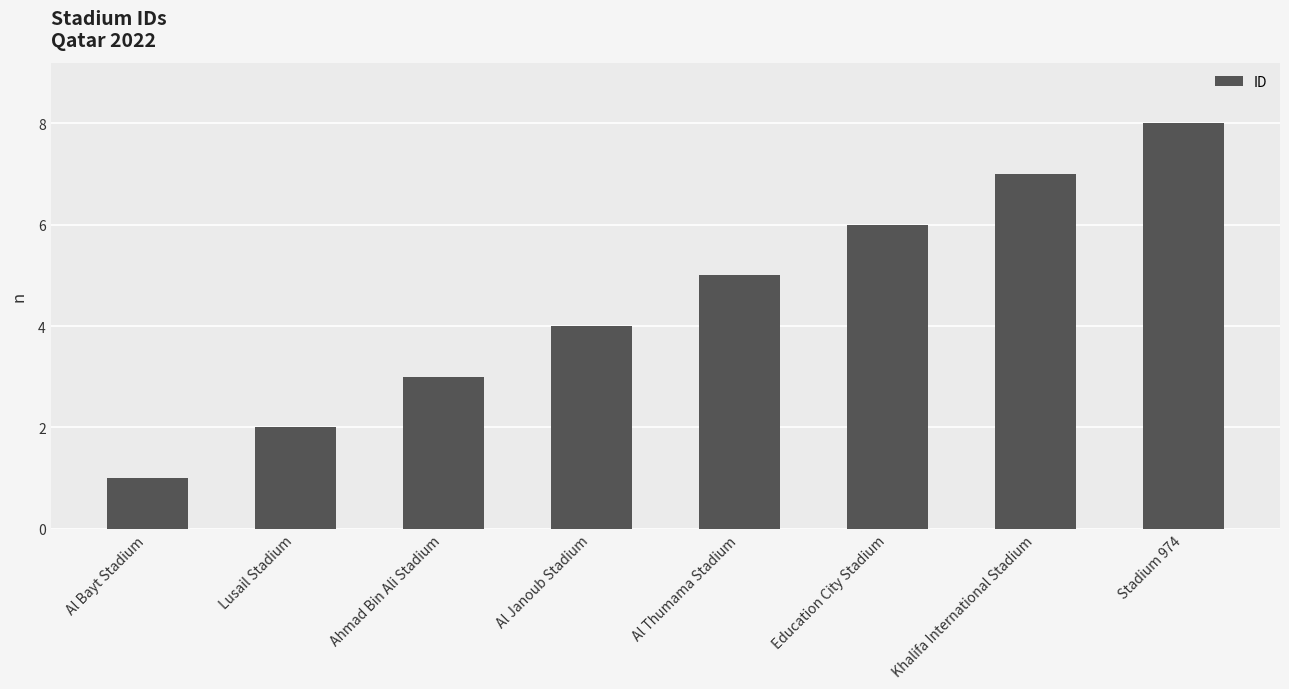

Which has a higher value, Al Thumama Stadium or Lusail Stadium?

Al Thumama Stadium